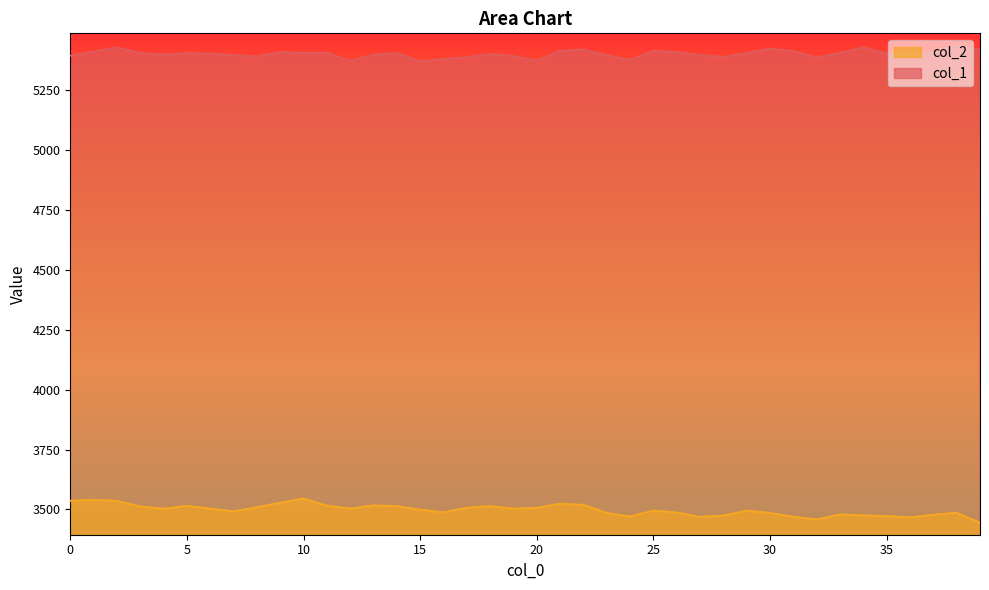

Which has a higher value, 26 or 3?

26